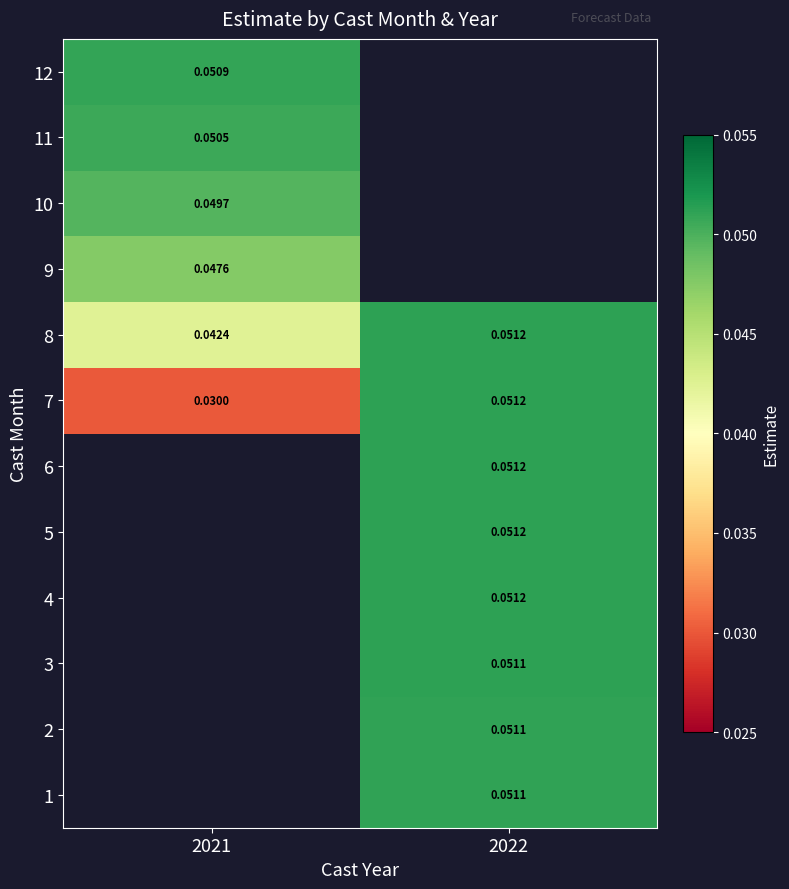

Is the value of 10 at 2021 greater than the value of 11 at 2021?

No